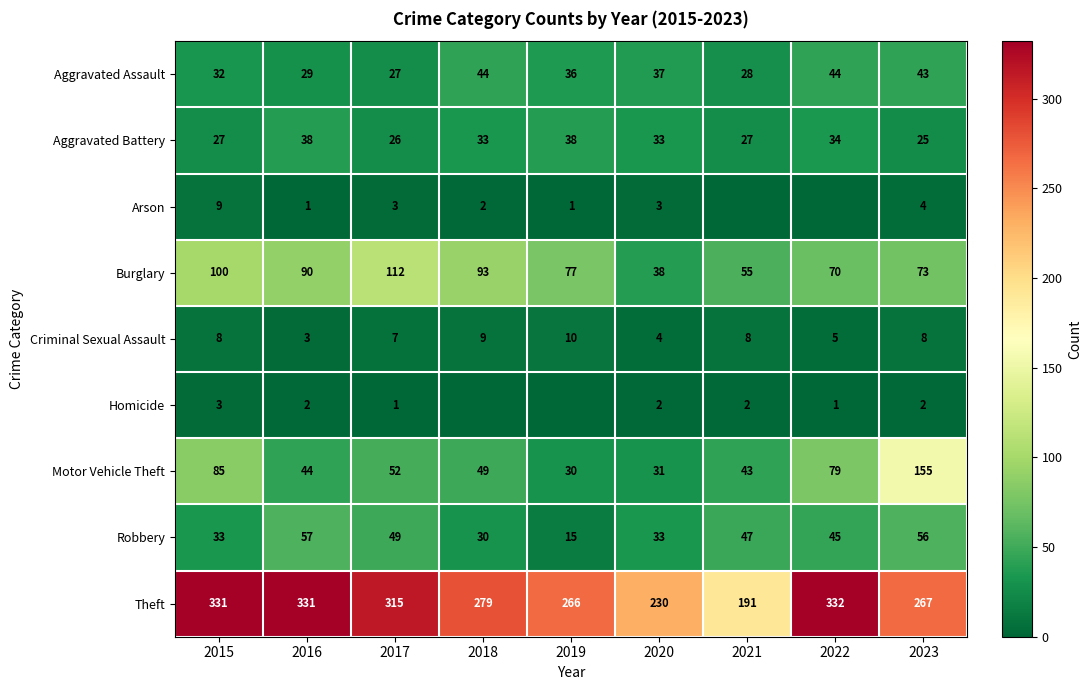

Where does the Theft series first go above 279?

2015